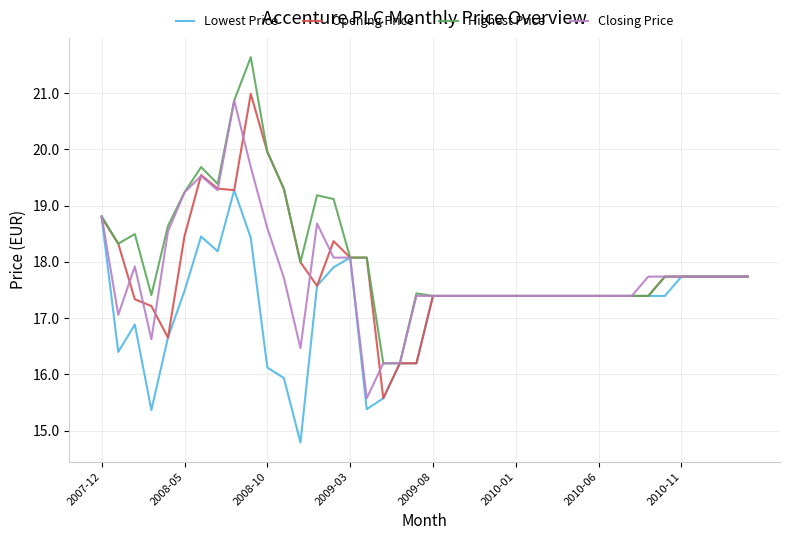

What is the maximum value for Opening Price?

21.0